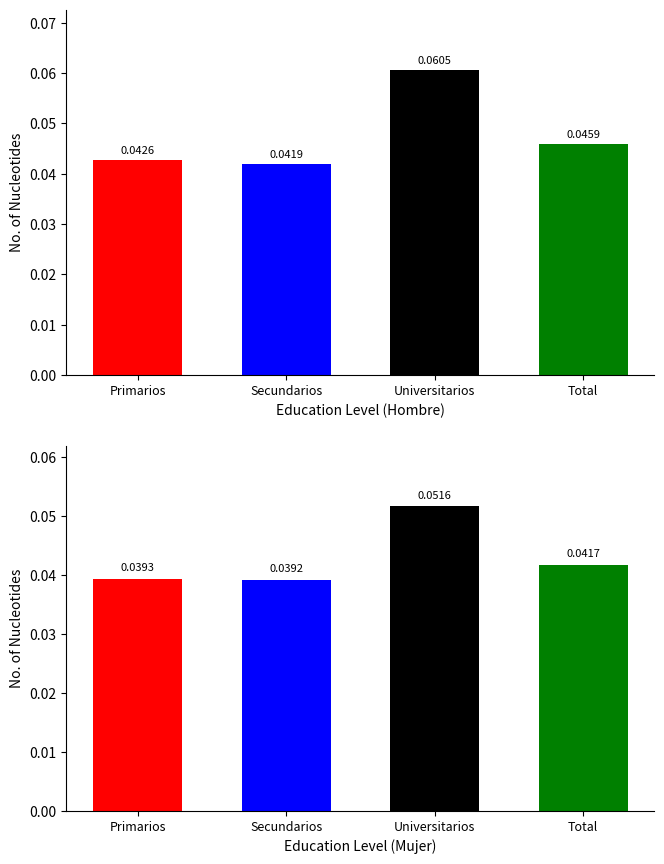

Between Primarios and Secundarios, which is larger?

Primarios